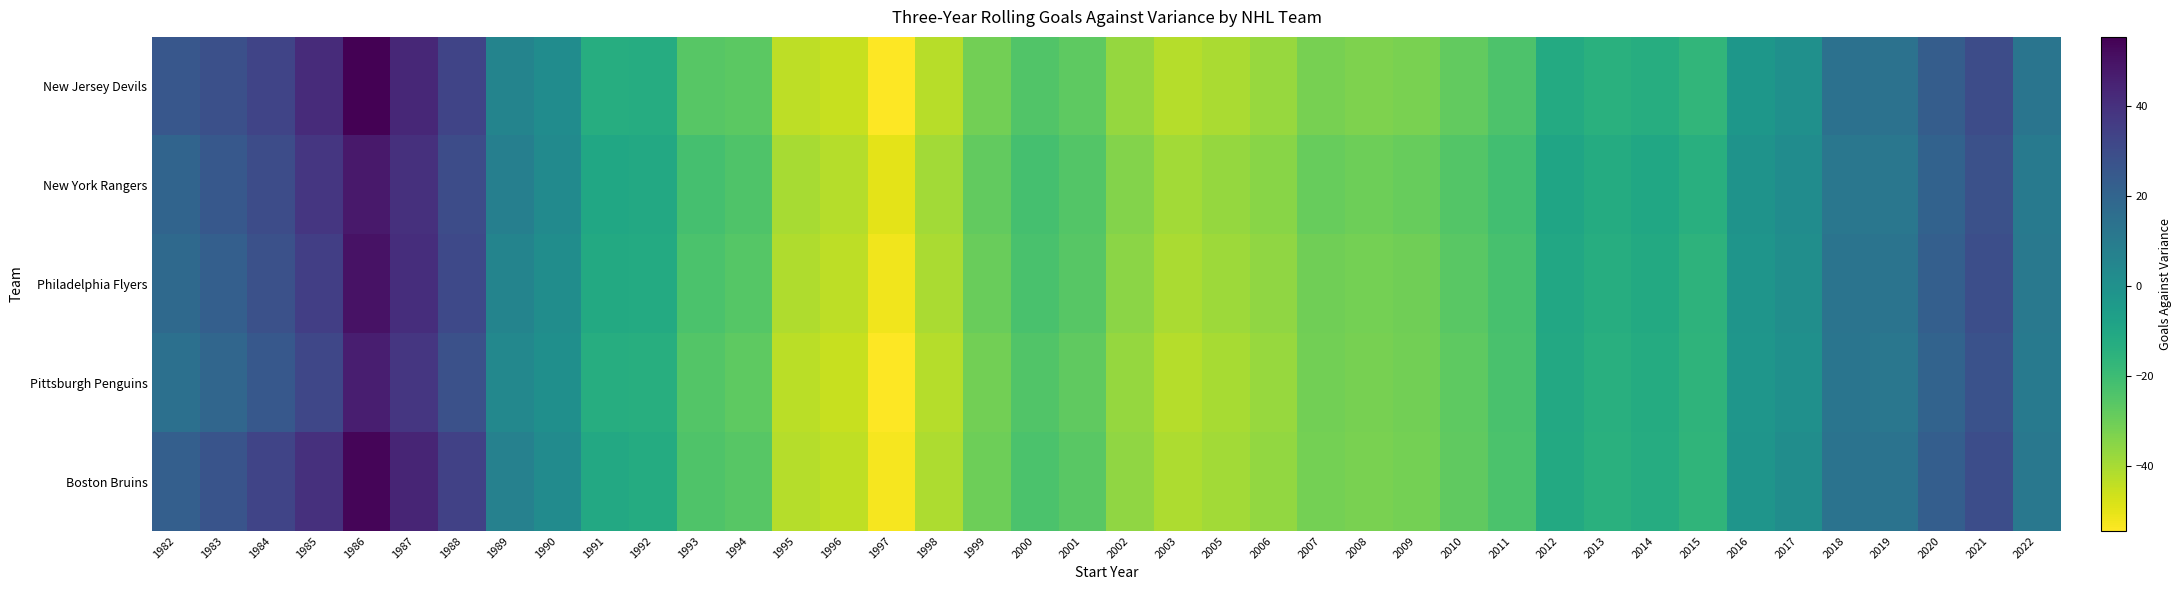

Which label corresponds to the largest value in the chart?

1986